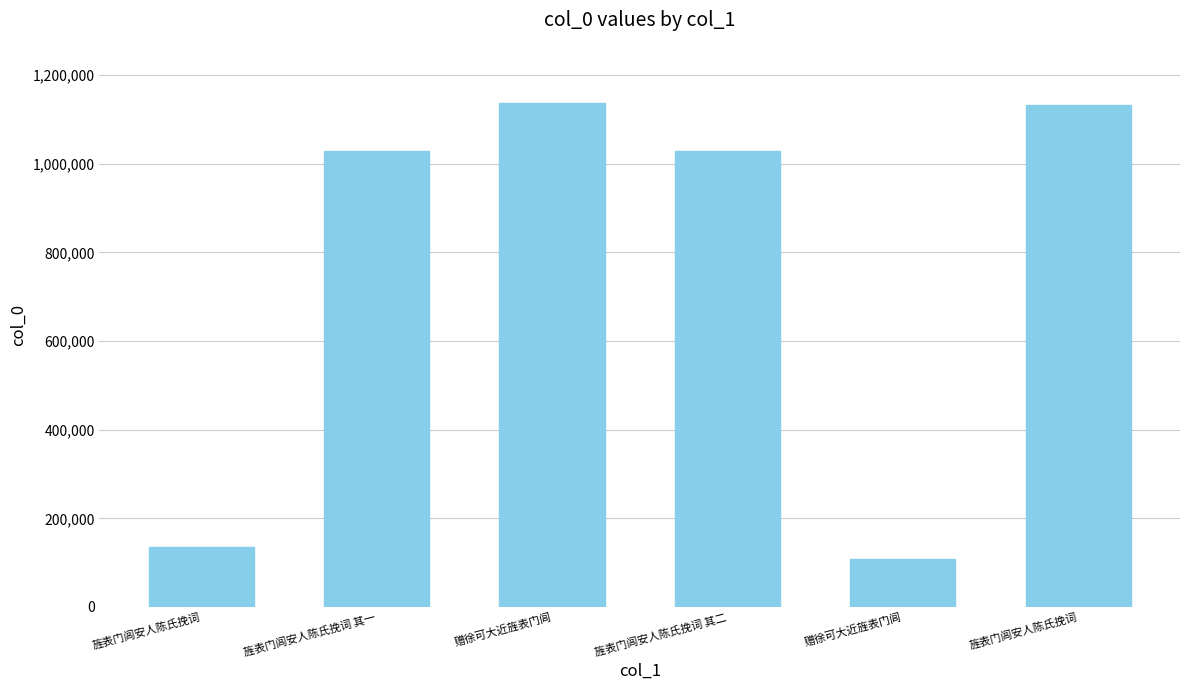

How many data points does each series have?

6